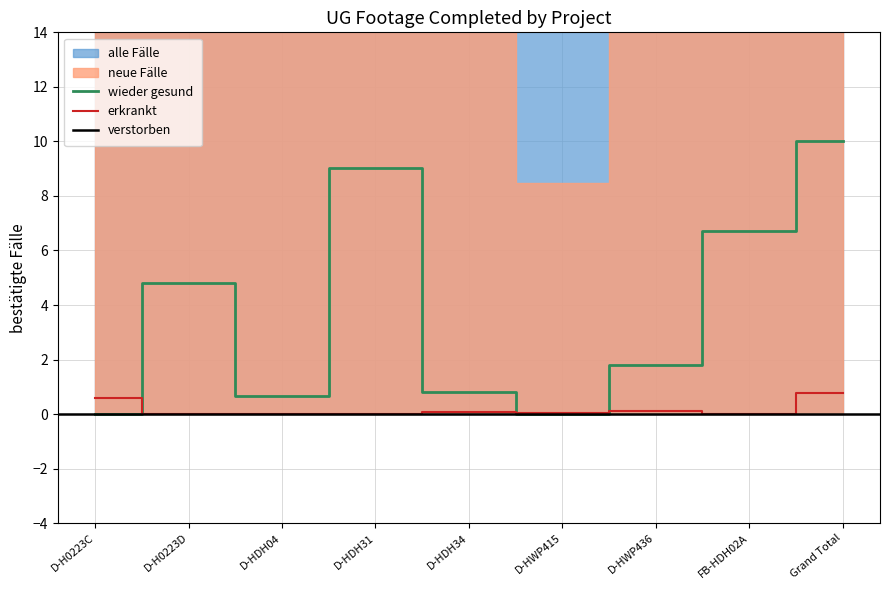

What is the difference between the second highest and minimum values in the erkrankt series?

0.6